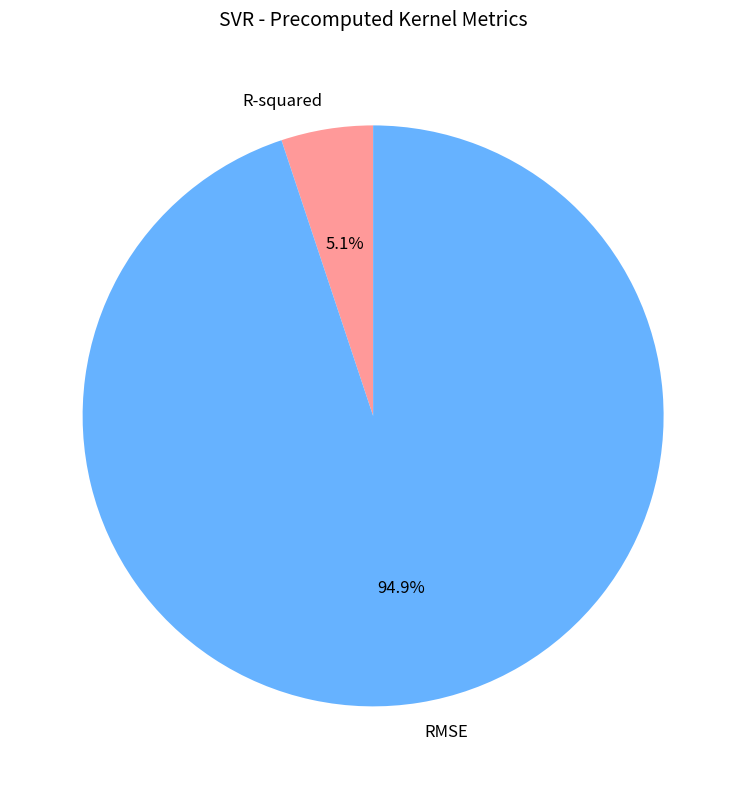

Rank the categories by value from lowest to highest.

R-squared, RMSE